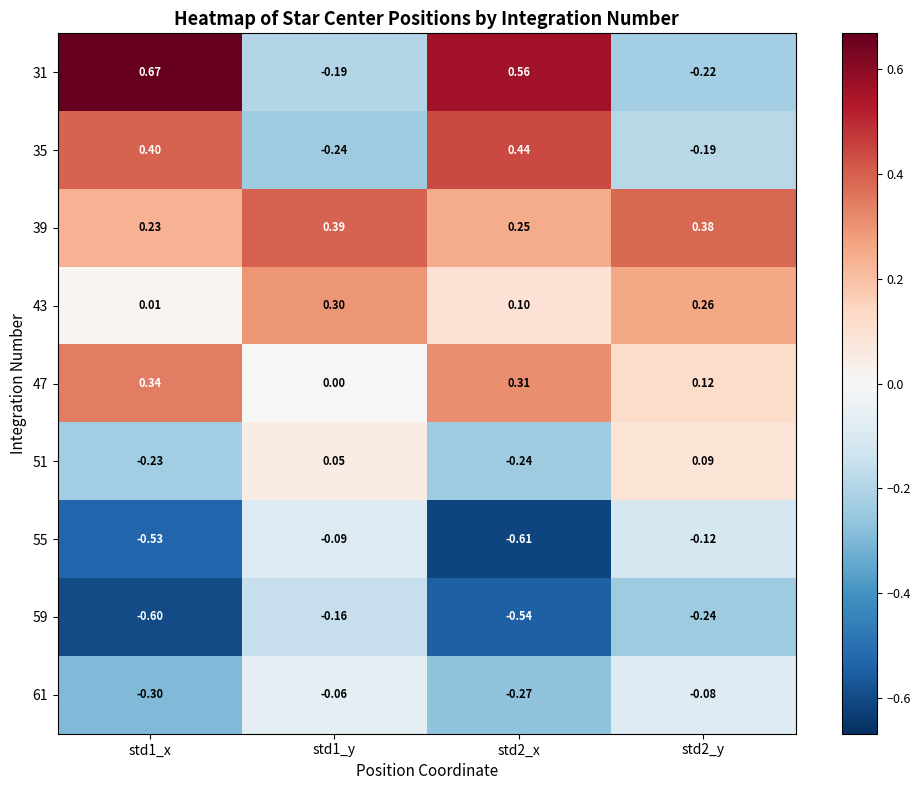

Is the value of 61 at std1_y greater than the value of 31 at std2_y?

Yes